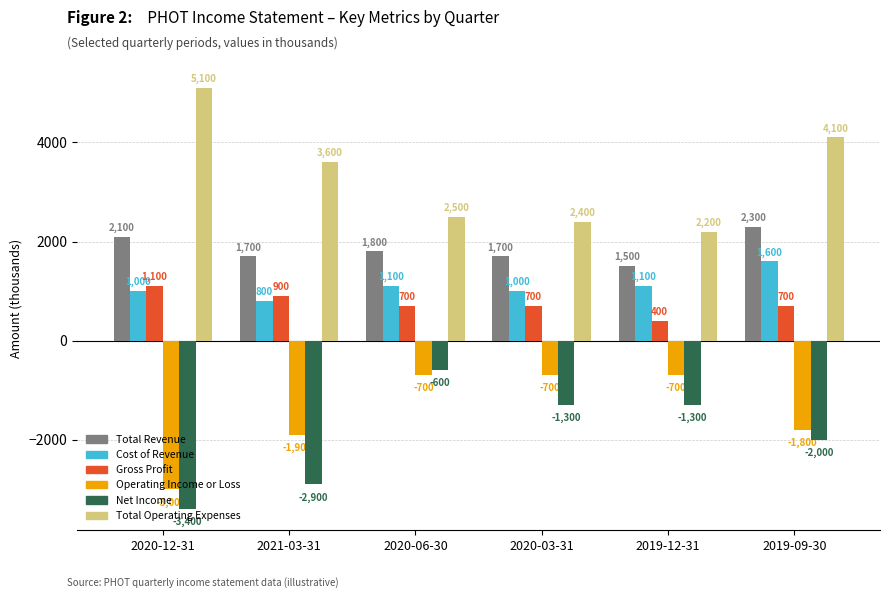

How many data points in Net Income are less than -1300?

3